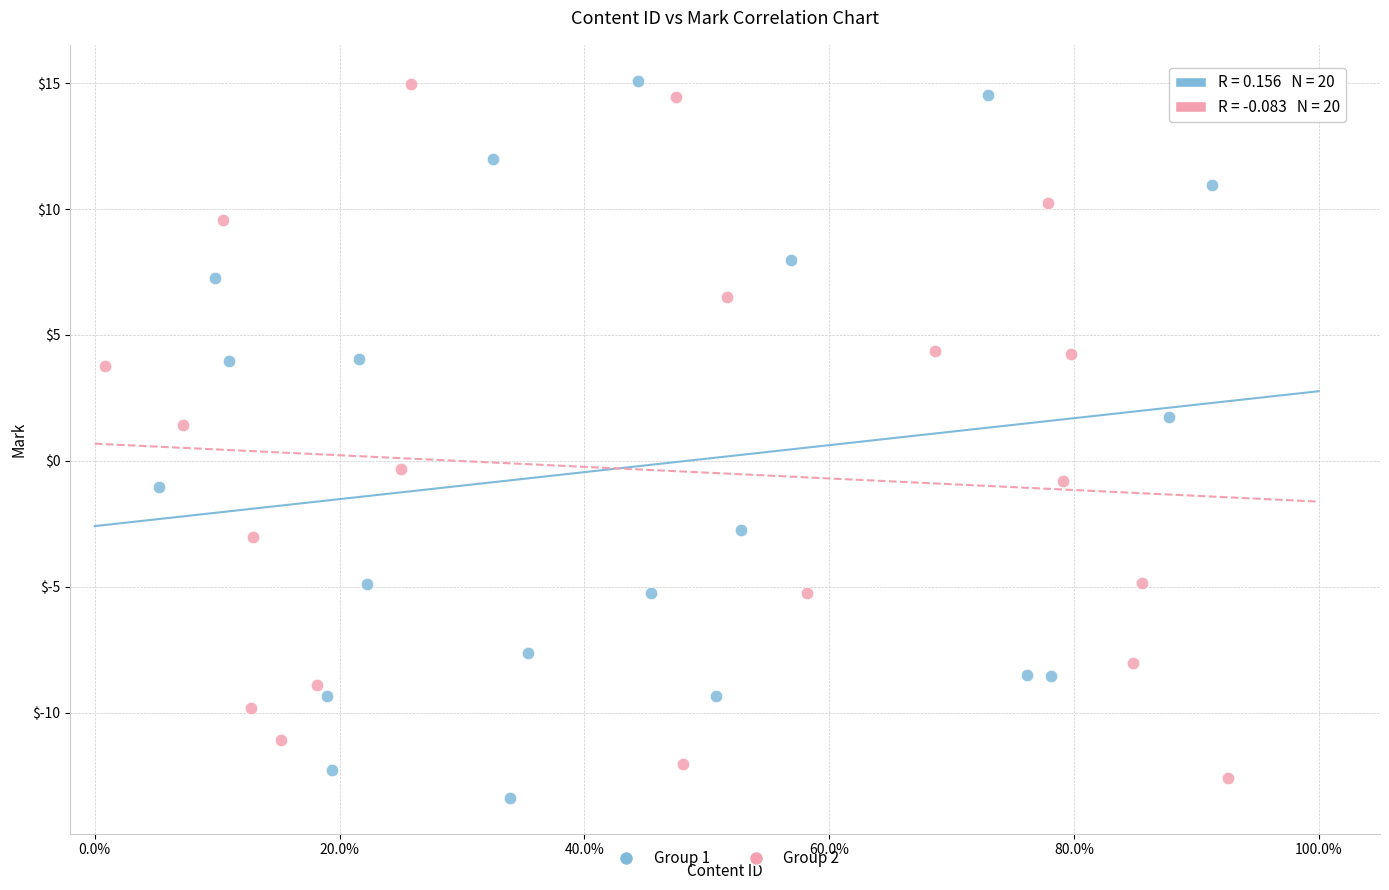

Which series has the largest Y range (max minus min)?

Group 1